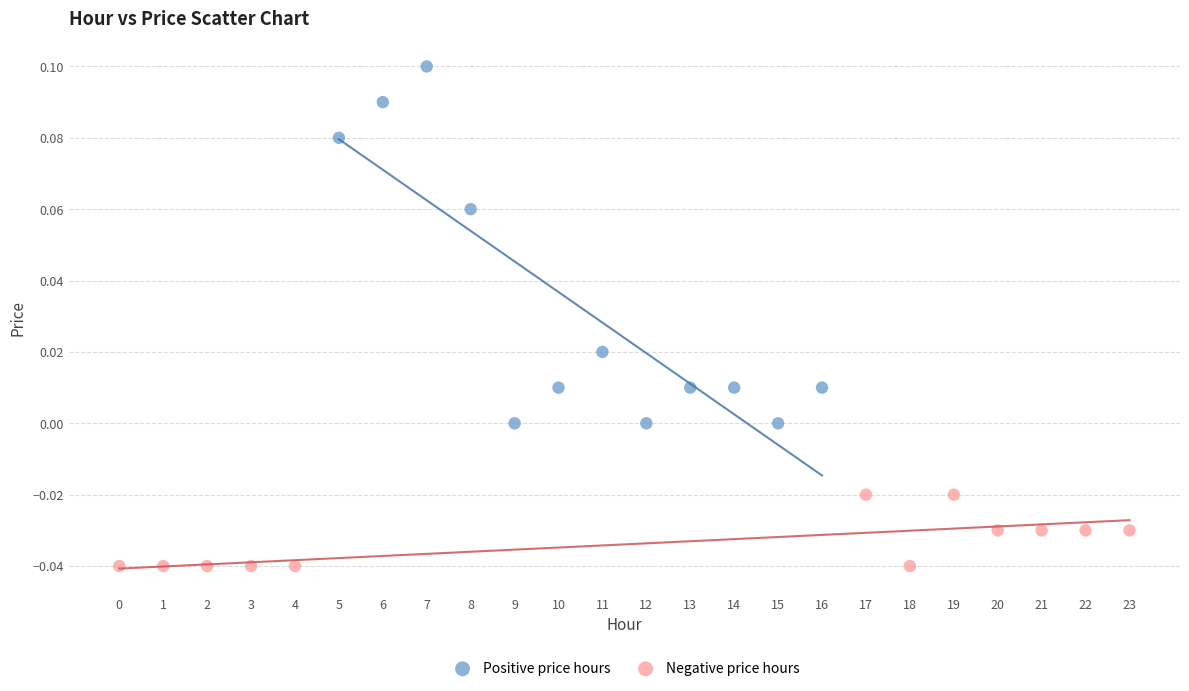

Which series reaches the minimum Y coordinate?

Negative price hours